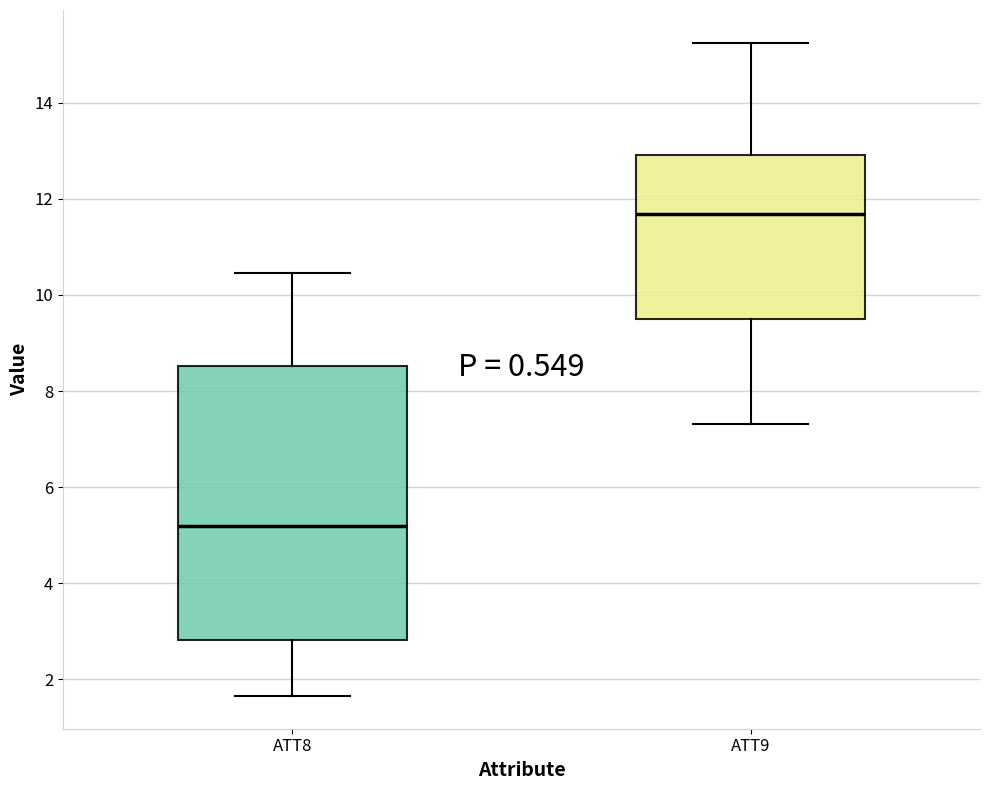

Reading left to right, transcribe this box plot: for each box, give where its median line is, the range the box spans, and where its two whiskers end, as read against the y-axis. The values are not printed on the chart, so give them approximately, as read against the axis.

ATT8: median 5.2, box 2.8 to 8.6, whiskers 1.6 to 10.4
ATT9: median 11.6, box 9.4 to 13.0, whiskers 7.4 to 15.2